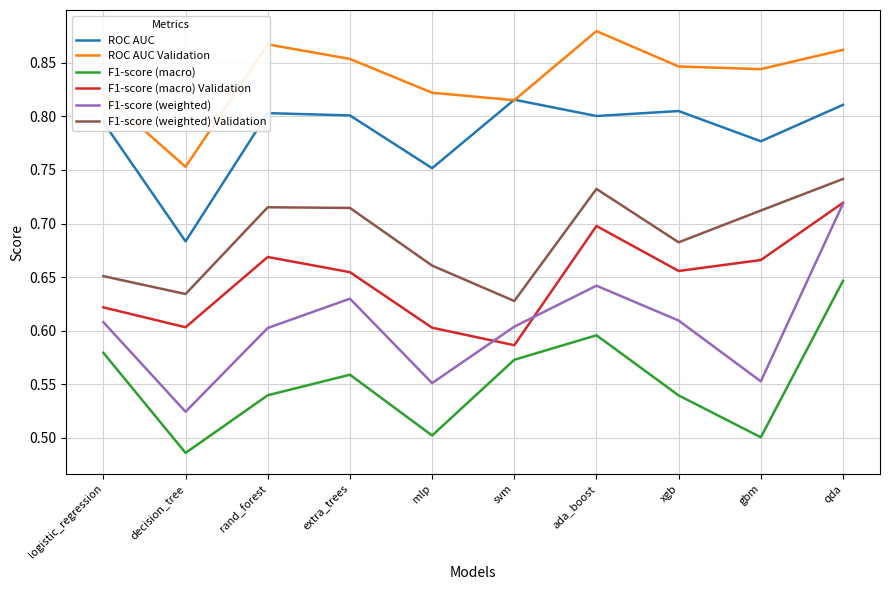

Which label corresponds to the smallest value in the chart?

decision_tree